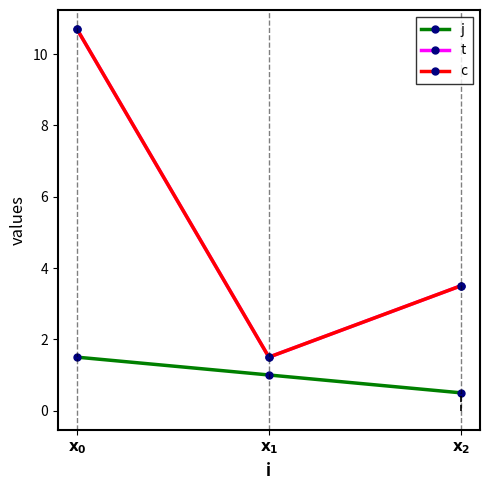

Reading right to left, extract all data points from this chart.

j: $\mathbf{x_2}$=0.5	$\mathbf{x_1}$=1.0	$\mathbf{x_0}$=1.5
t: $\mathbf{x_2}$=3.5	$\mathbf{x_1}$=1.5	$\mathbf{x_0}$=10.7
c: $\mathbf{x_2}$=3.5	$\mathbf{x_1}$=1.5	$\mathbf{x_0}$=10.7